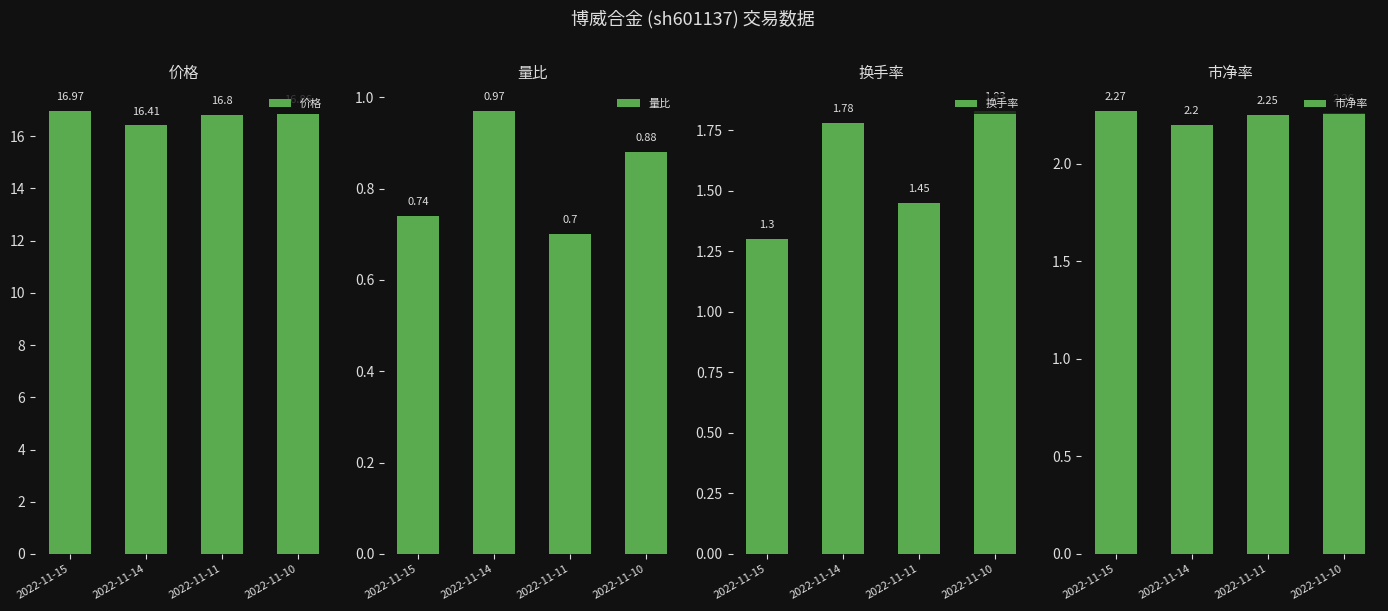

How many groups of bars are there?

4